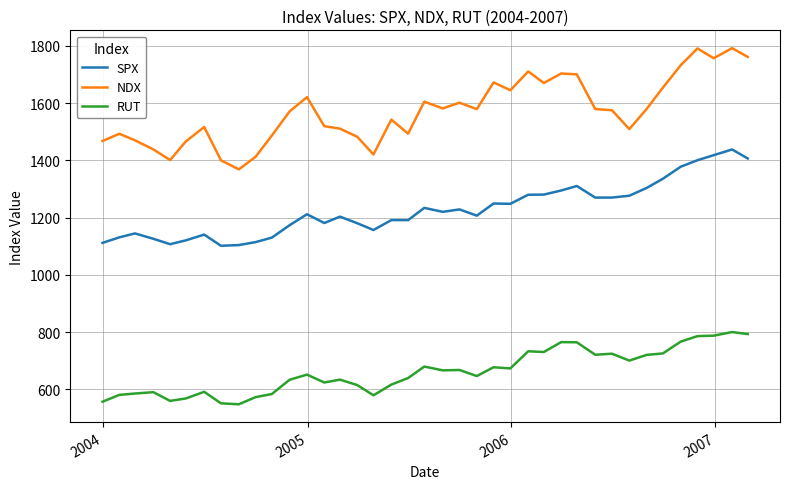

Which series has the largest total across all categories?

NDX